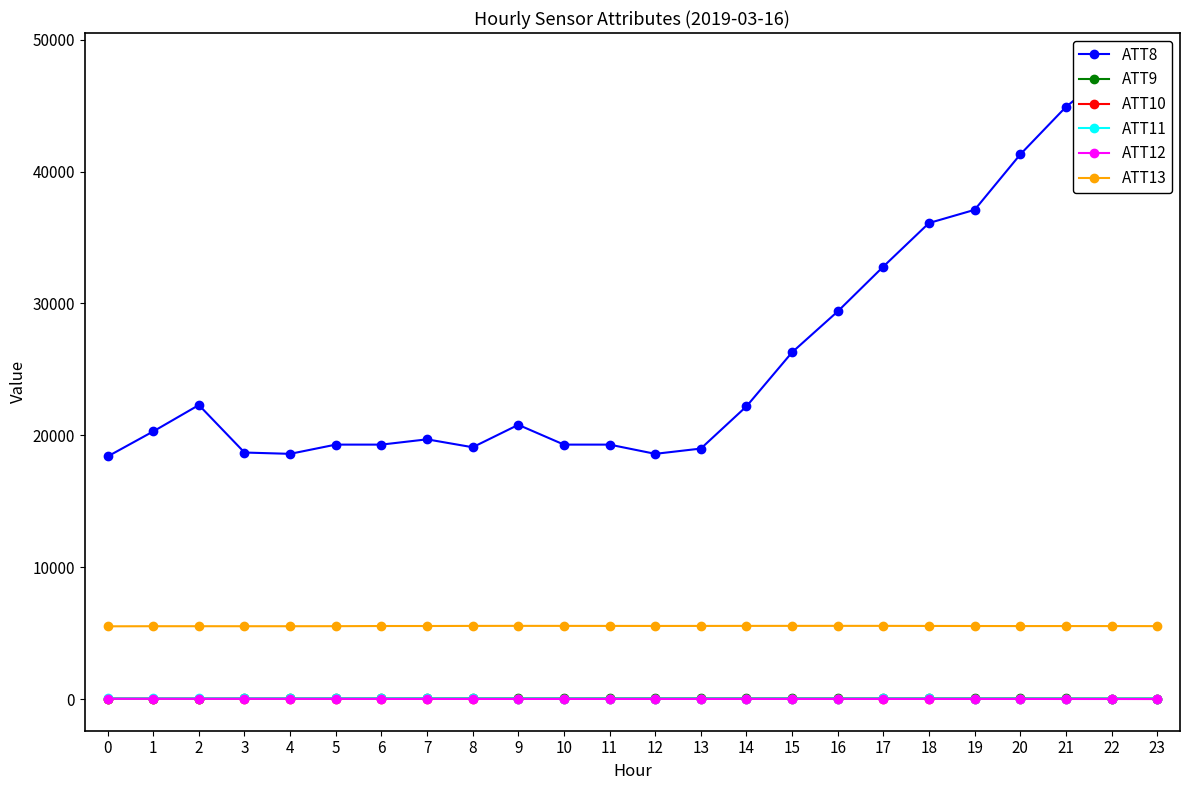

How many values in the ATT10 series are below 25?

12